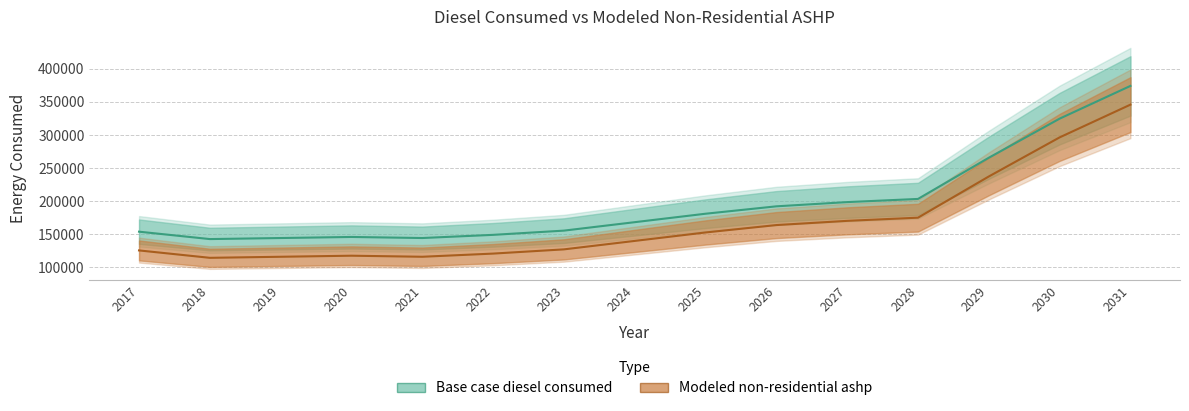

True or false: Modeled non-residential ashp and Base case diesel consumed intersect in this chart.

False